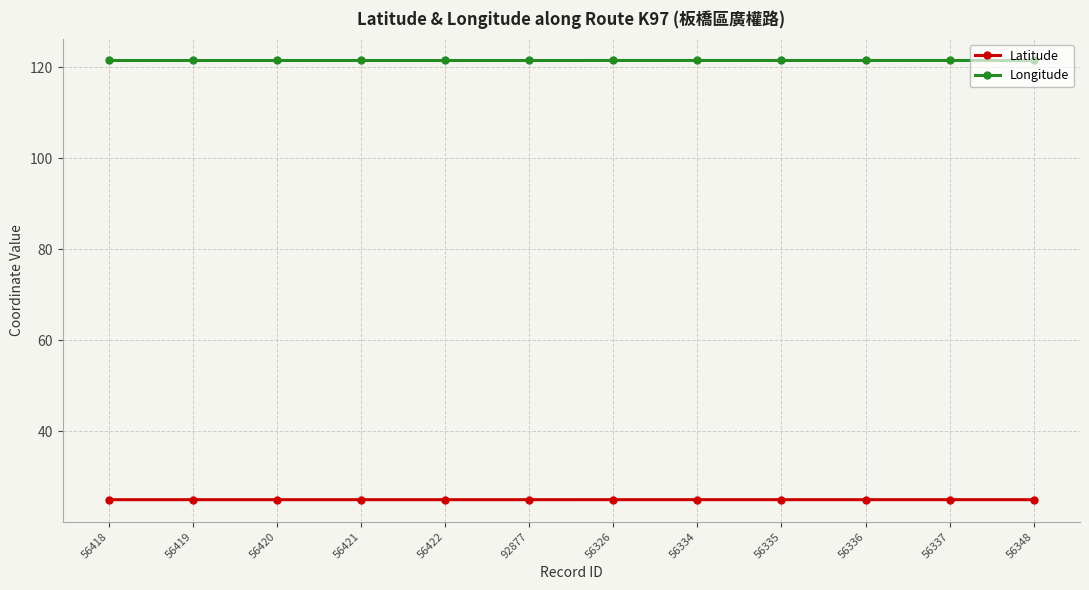

What is the difference between the highest and lowest values at 56337?

96.5